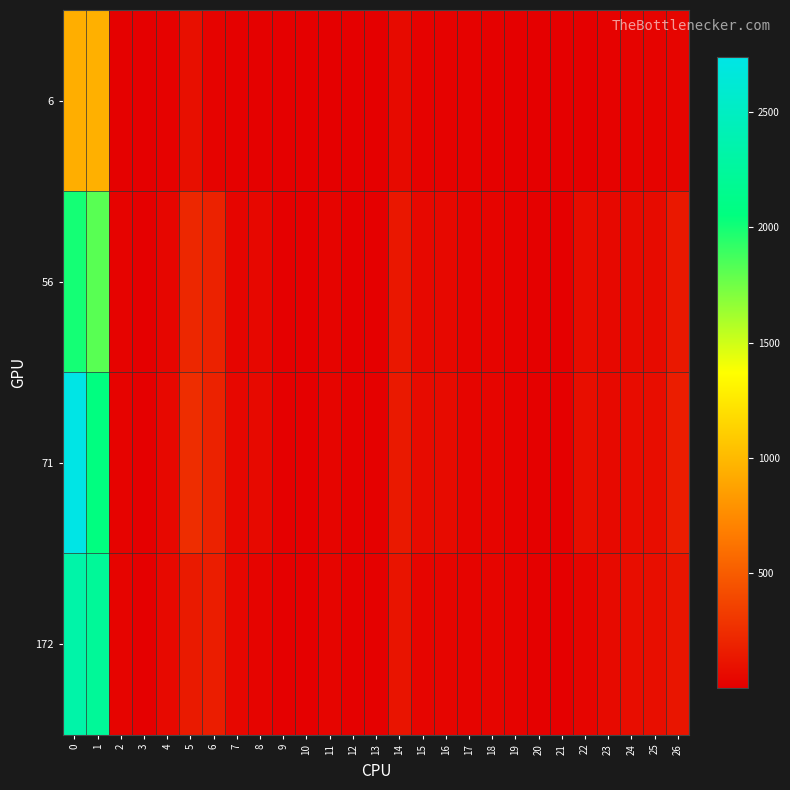

Reading left to right, what are all the values shown in this chart?

6: 0=941.0	1=948.2	2=15.0	3=1.5	4=17.6	5=90.5	6=23.2	7=14.0	8=16.7	9=1.1	10=1.0	11=11.7	12=3.5	13=3.5	14=63.2	15=22.4	16=22.2	17=18.4	18=12.3	19=7.3	20=5.3	21=1.8	22=6.6	23=19.6	24=25.3	25=26.8	26=33.4
56: 0=2001.0	1=1815.2	2=25.0	3=3.8	4=43.0	5=219.2	6=192.3	7=37.2	8=46.0	9=3.9	10=3.9	11=30.3	12=10.7	13=11.2	14=132.2	15=50.8	16=50.3	17=30.0	18=30.0	19=19.4	20=13.0	21=4.5	22=72.5	23=49.4	24=63.2	25=66.9	26=139.4
71: 0=2740.0	1=2060.4	2=26.0	3=3.9	4=51.4	5=248.9	6=191.4	7=44.8	8=54.7	9=5.0	10=4.8	11=36.4	12=12.4	13=12.1	14=143.5	15=70.5	16=69.8	17=33.5	18=35.9	19=22.1	20=15.5	21=4.8	22=85.5	23=58.0	24=74.4	25=78.3	26=163.8
172: 0=2326.0	1=2218.6	2=33.0	3=5.2	4=54.8	5=148.1	6=165.6	7=47.9	8=32.6	9=5.0	10=4.9	11=36.1	12=13.9	13=13.9	14=118.6	15=35.7	16=36.1	17=29.5	18=38.2	19=24.7	20=16.5	21=6.2	22=37.0	23=62.9	24=80.4	25=85.6	26=122.6